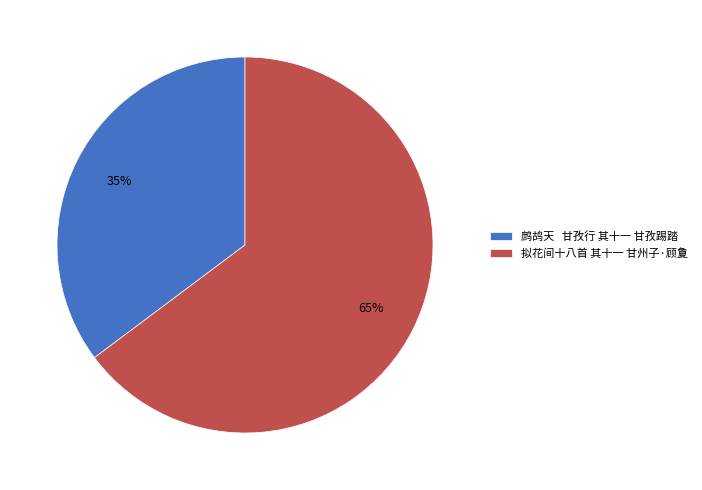

True or false: 拟花间十八首 其十一 甘州子·顾夐 accounts for 65% of the total.

True